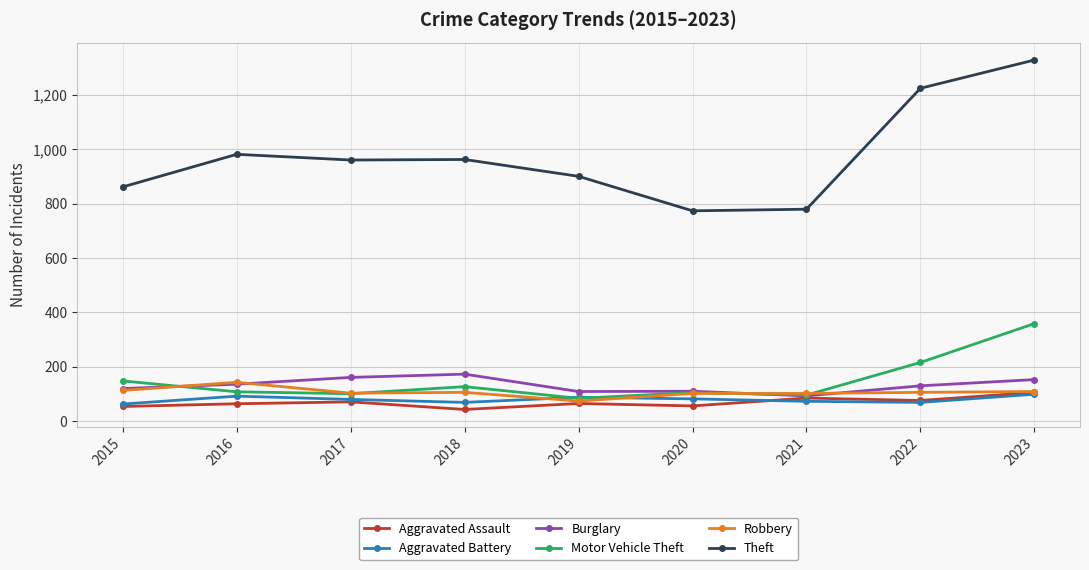

Read the Burglary value at 2017.

161